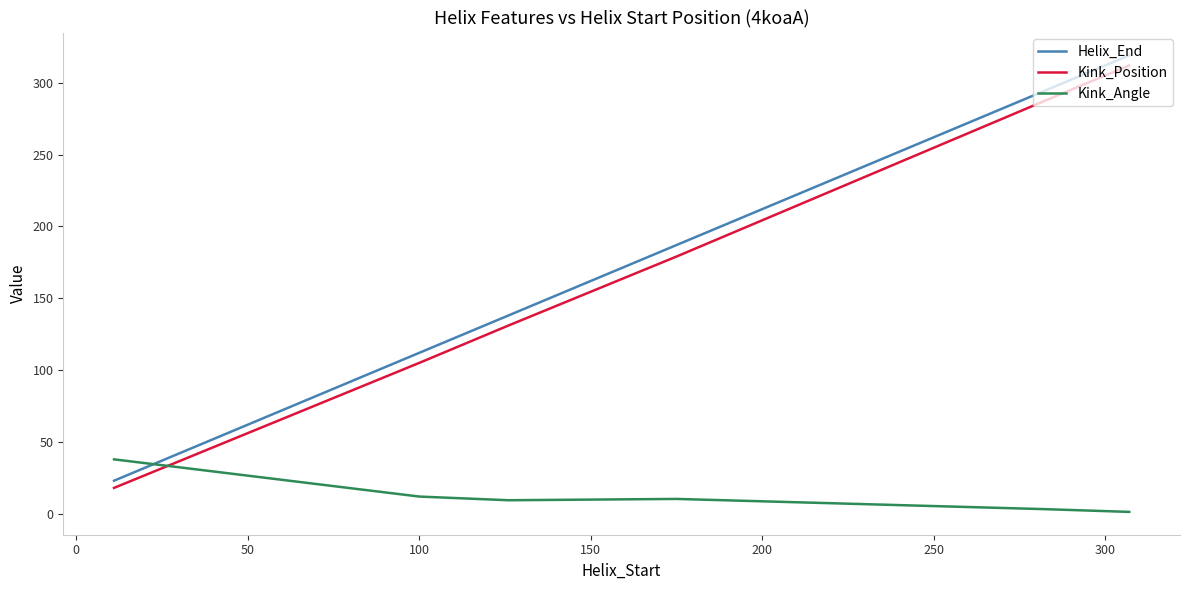

Which series has the widest spread of values?

Helix_End